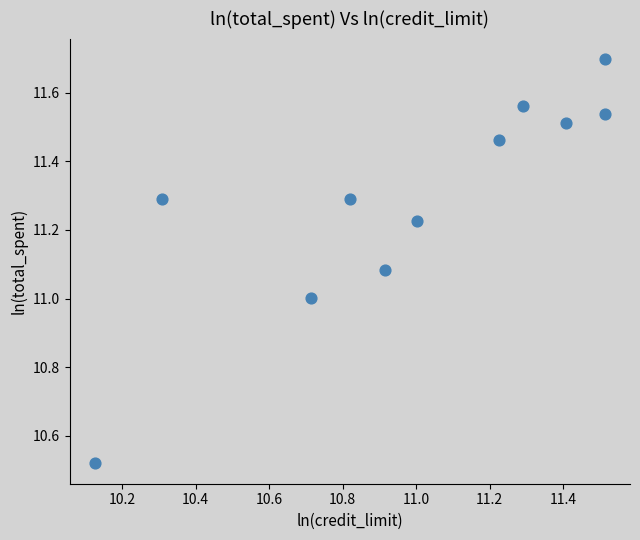

What is the average Y value?

11.3